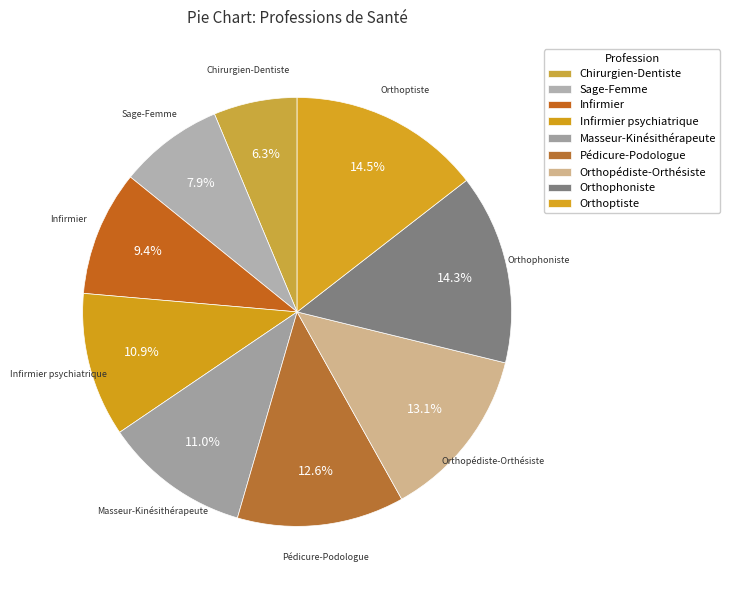

Combined, what portion of the pie is Infirmier and Orthopédiste-Orthésiste?

22.5%